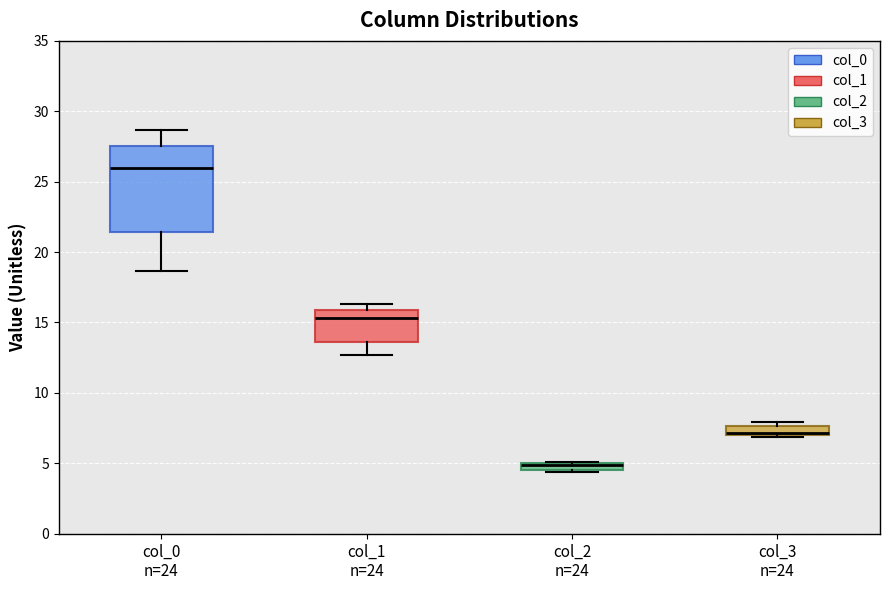

Which box is the tallest, from its lower edge to its upper edge?

col_0 n=24